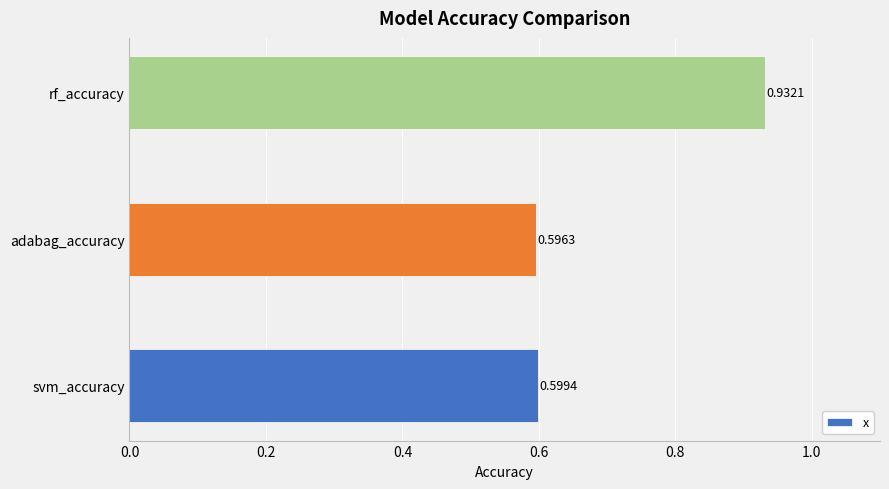

What is the average value?

0.7